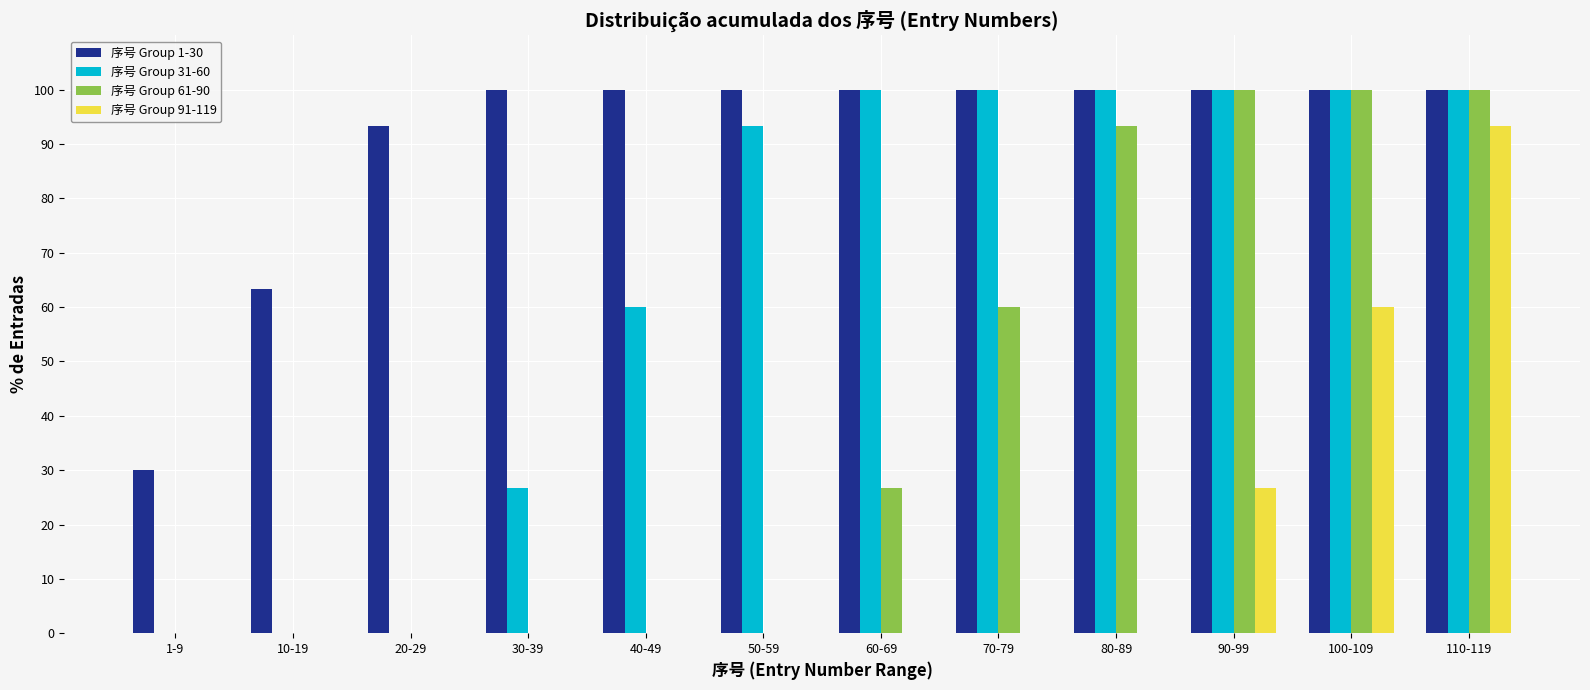

What is the sum of the 序号 Group 91-119 values at 110-119 and 80-89?

93.3